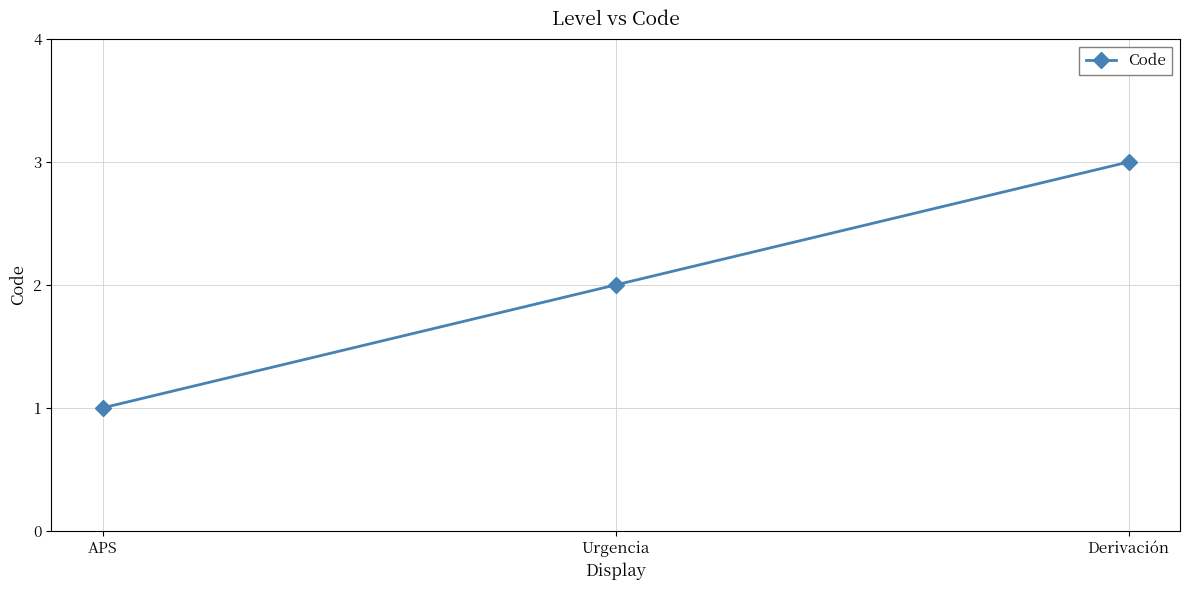

True or false: the data shows 3 at Derivación.

True